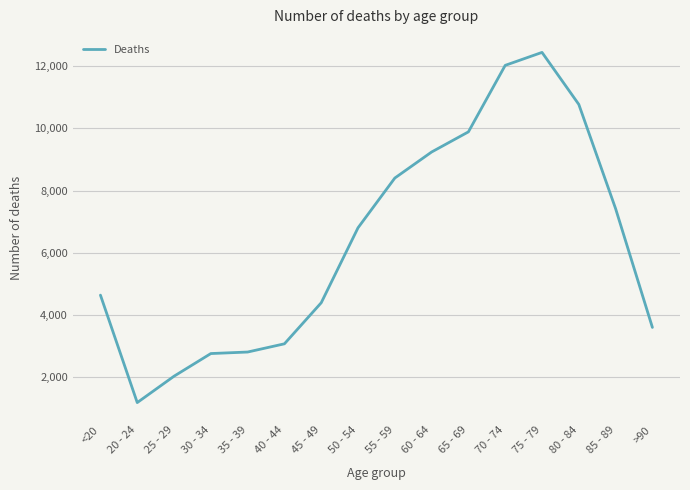

What is the smallest value displayed?

1191